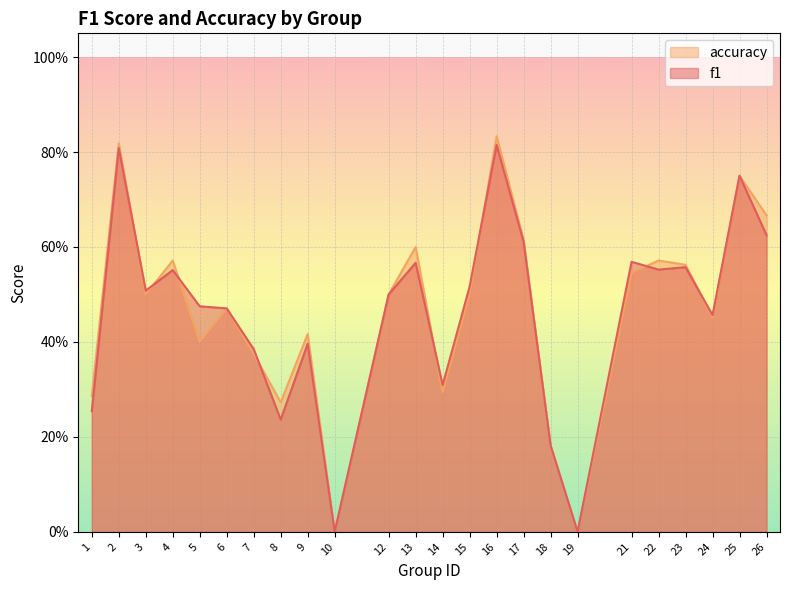

What is the highest value of the accuracy series?

0.8